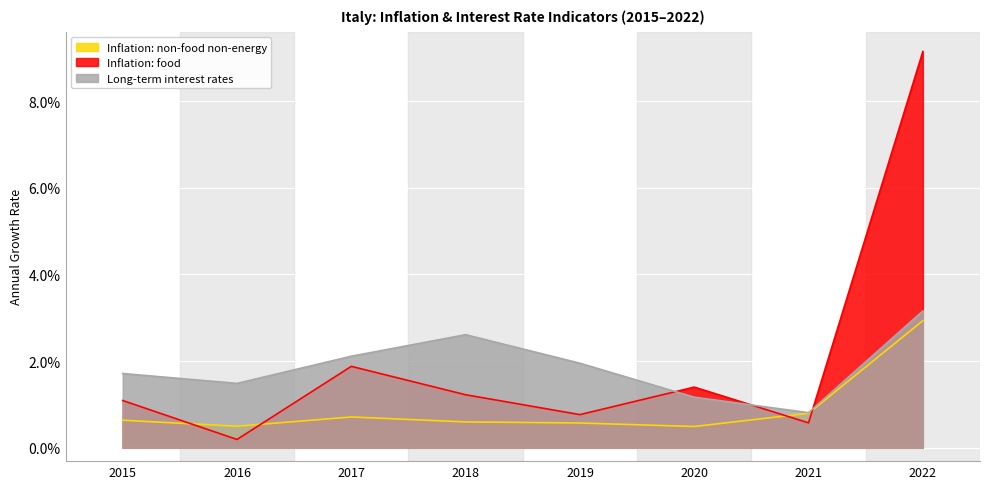

At which category does the chart reach its minimum across all series?

2016